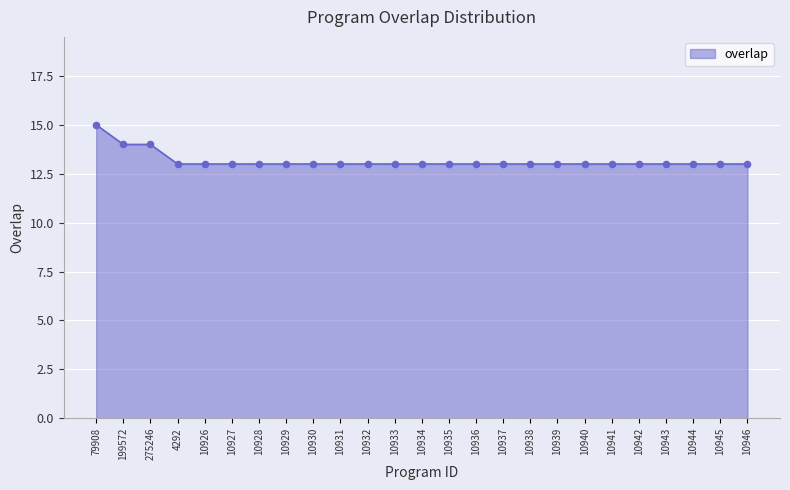

What is the ratio of the value at 10929 to the value at 10935?

1.0